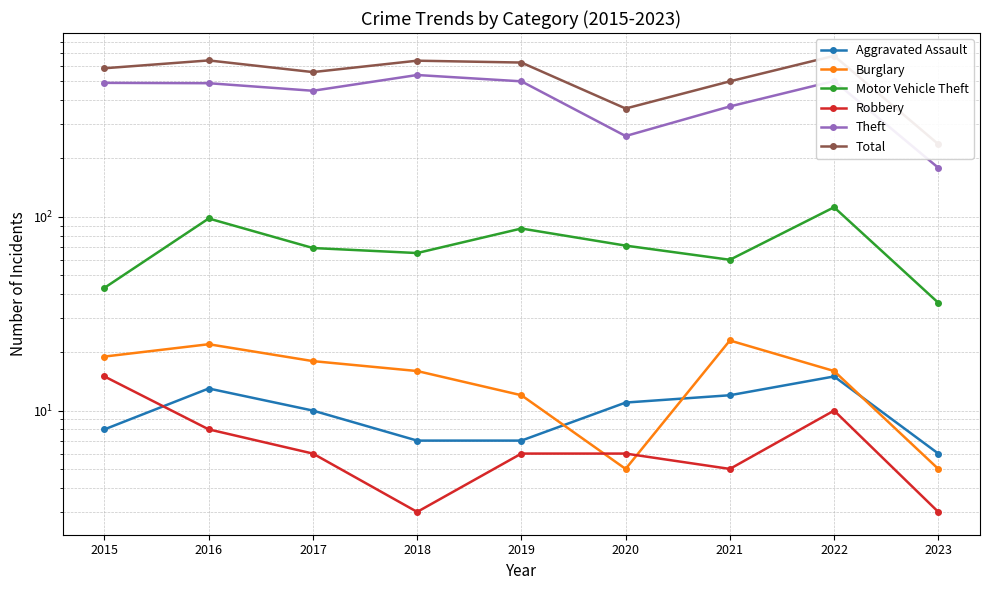

True or false: Burglary has a value of 11 at 2017.

False